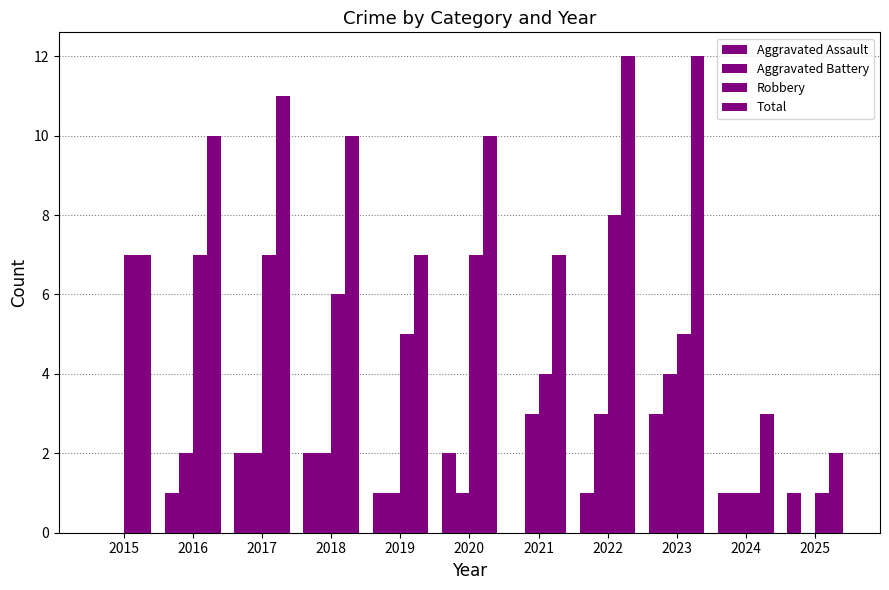

Does the chart contain stacked bars?

No